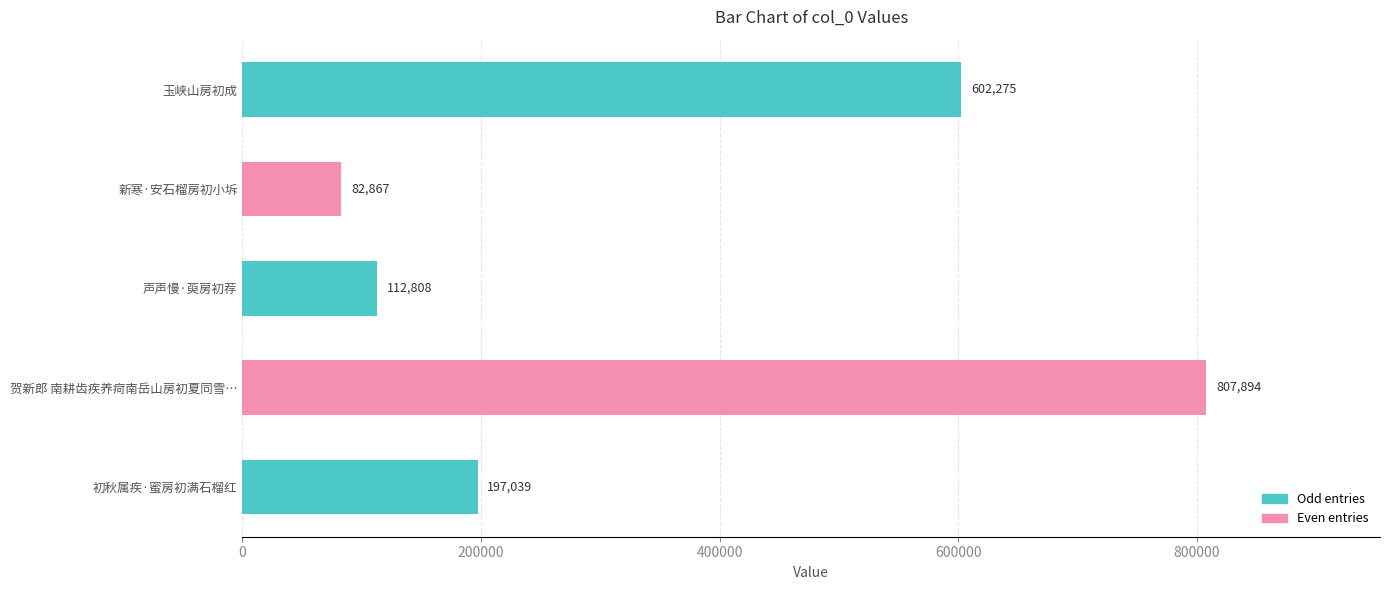

How many bars are there in total?

5